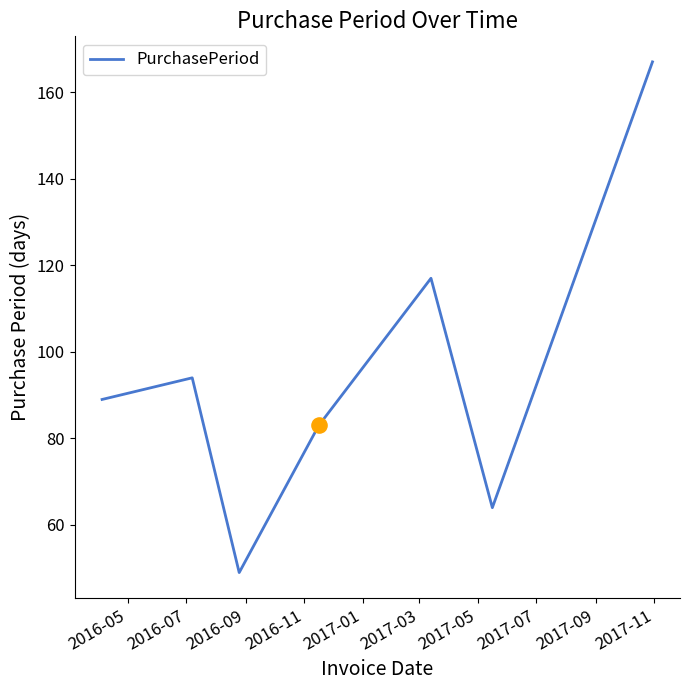

What is the sum of all values?

663